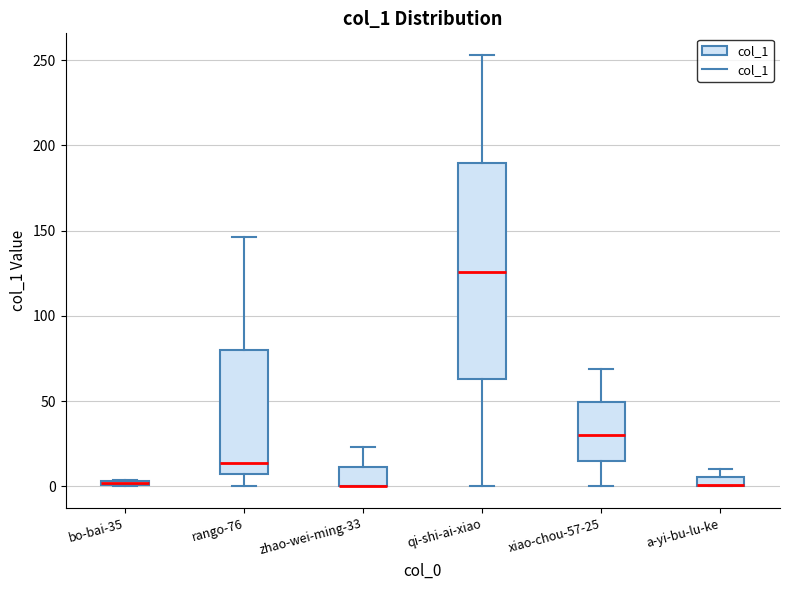

Which box is the tallest, from its lower edge to its upper edge?

qi-shi-ai-xiao